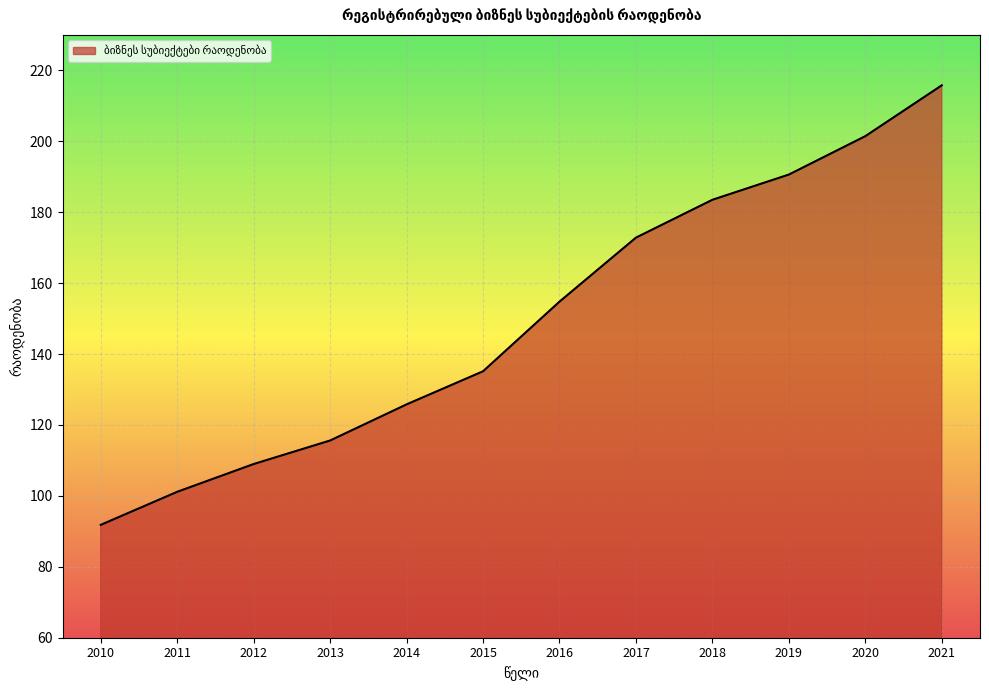

Reading right to left, what are all the values shown in this chart?

215.8	201.4	190.6	183.5	172.8	154.8	135.1	125.8	115.6	109.0	101.1	91.8